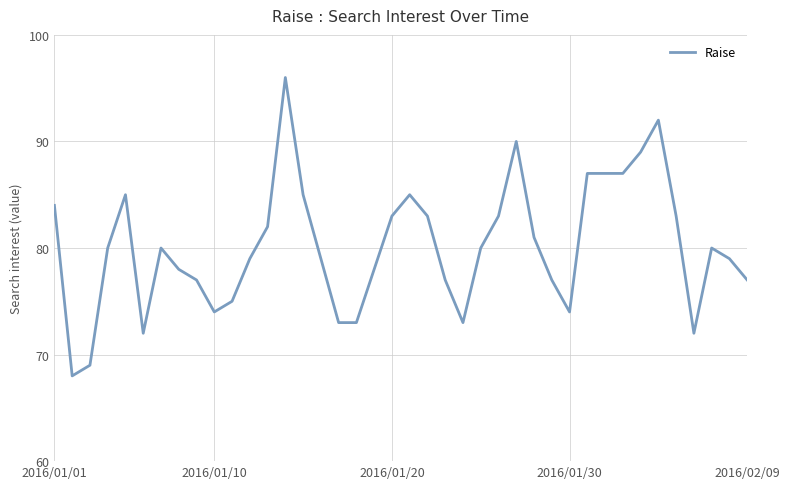

What is the smallest value displayed?

68